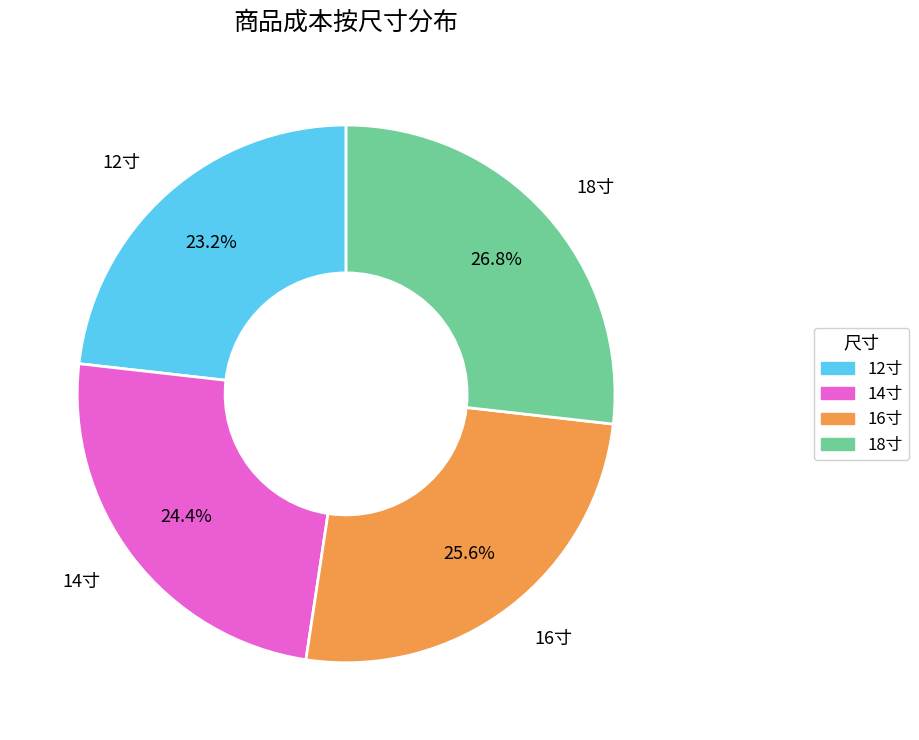

To the nearest percent, what is the combined percentage of 18寸 and 16寸?

52%